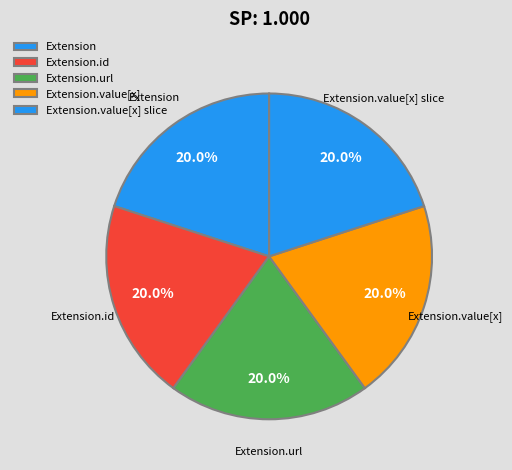

Which slice is the smallest?

Extension